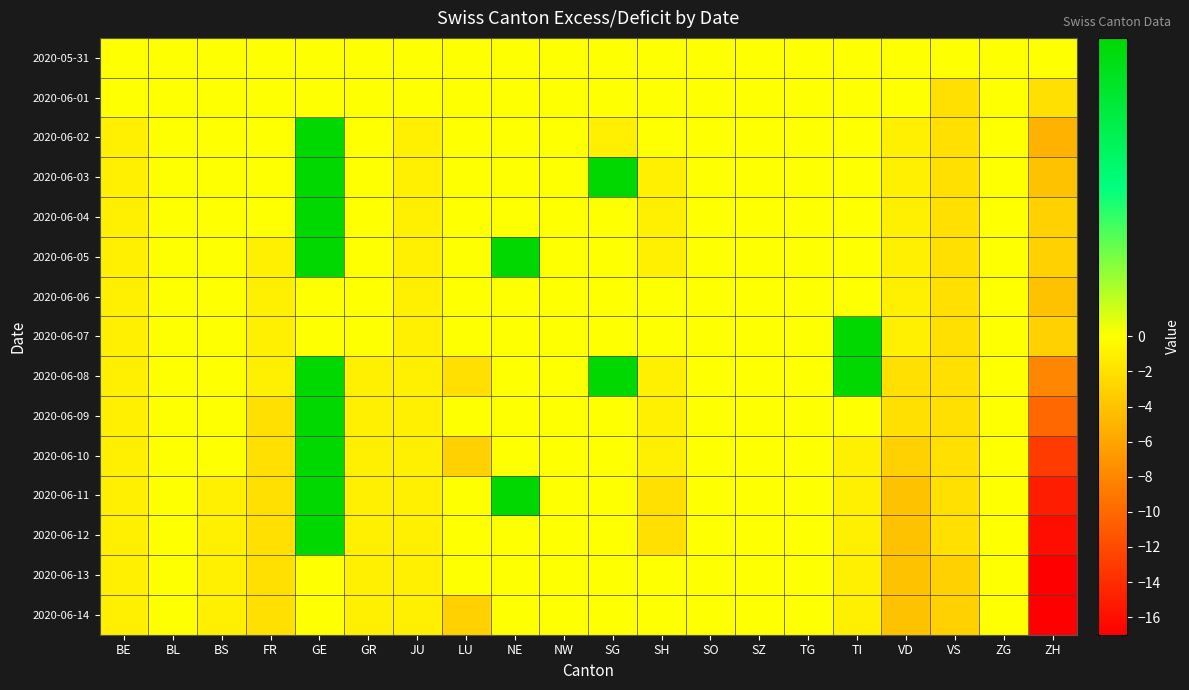

What is the maximum value shown in the chart?

1